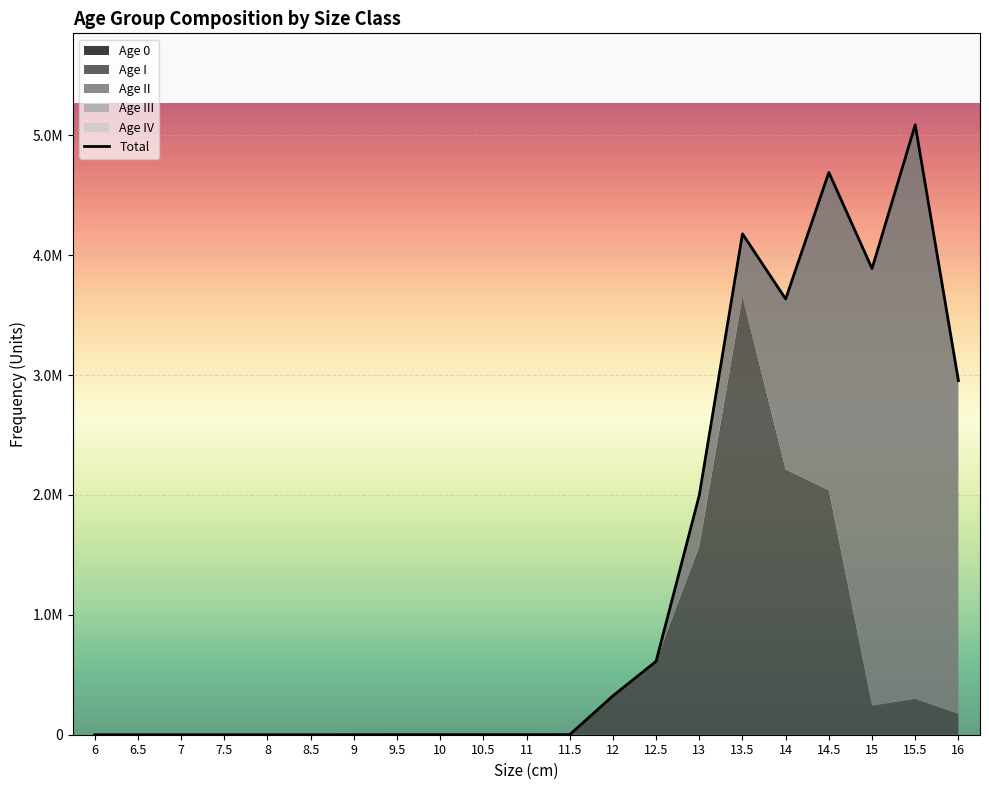

Which category has the highest value across all series?

15.5